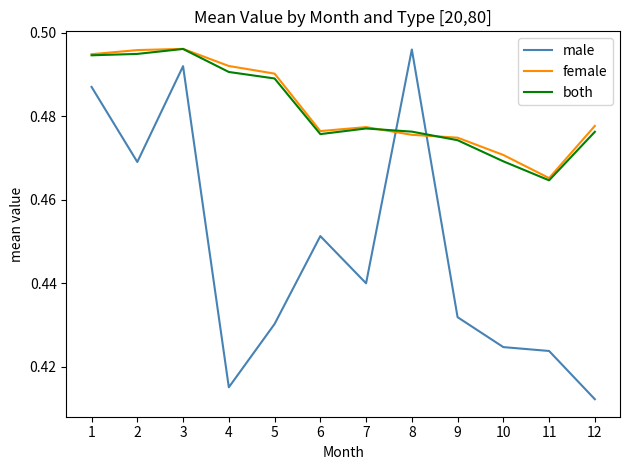

Which series has the widest spread of values?

male